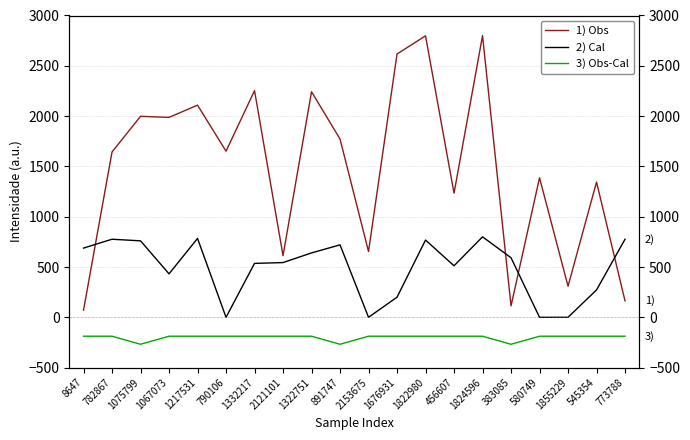

True or false: 3) Obs-Cal and 1) Obs cross at least once.

False